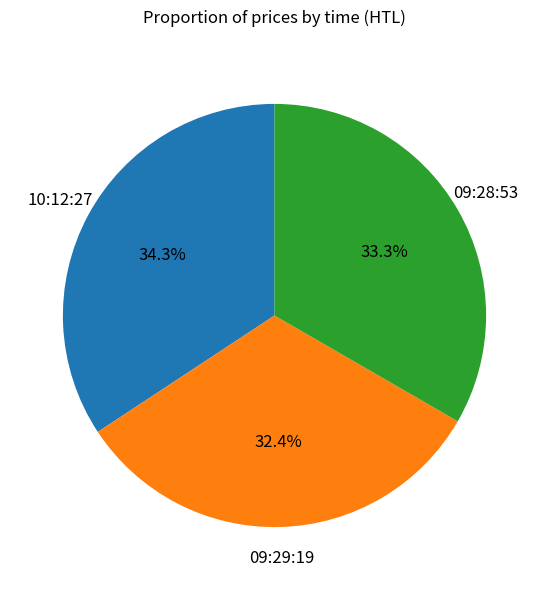

Does any single category account for the majority?

No